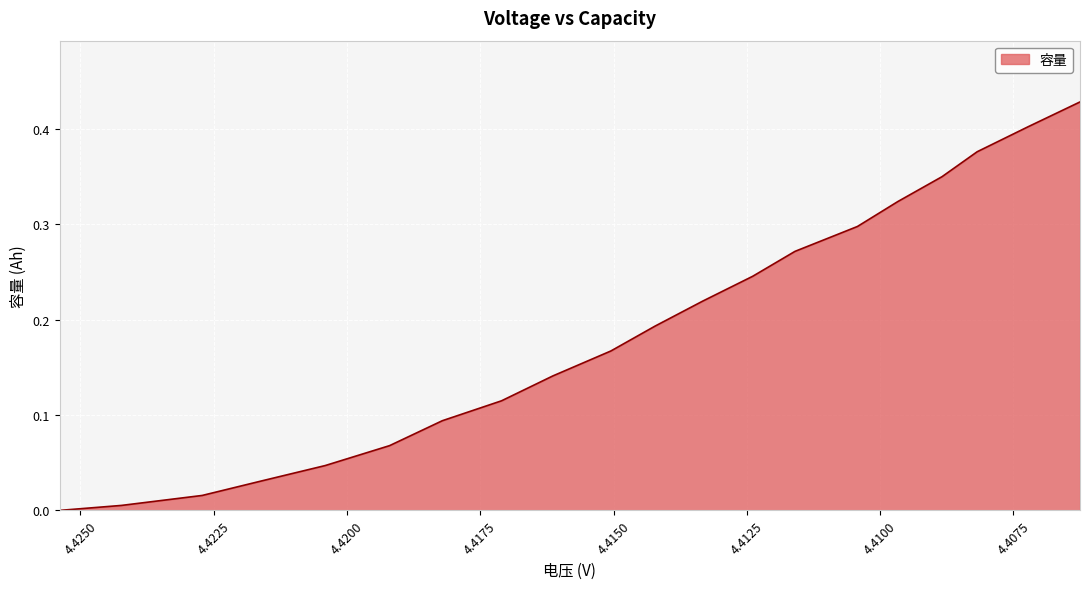

Count the number of data series in this chart.

1